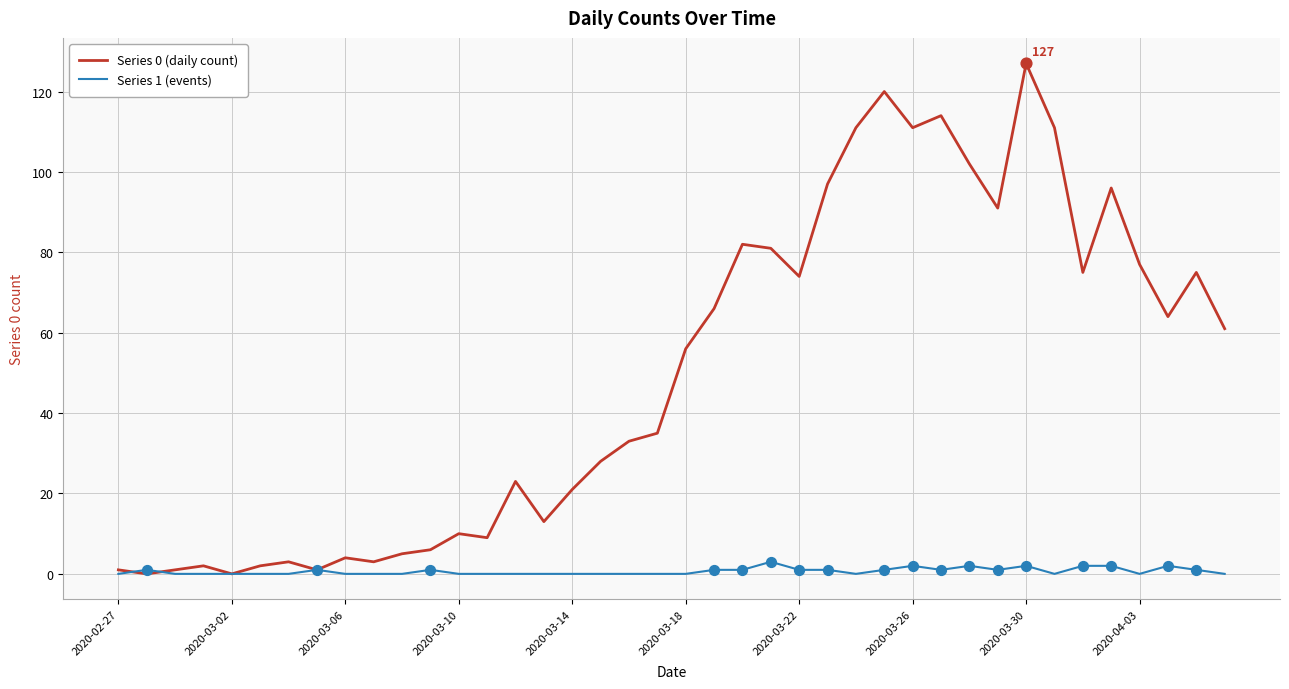

List the series in order of their overall mean, highest first.

Series 0 (daily count), Series 1 (events)